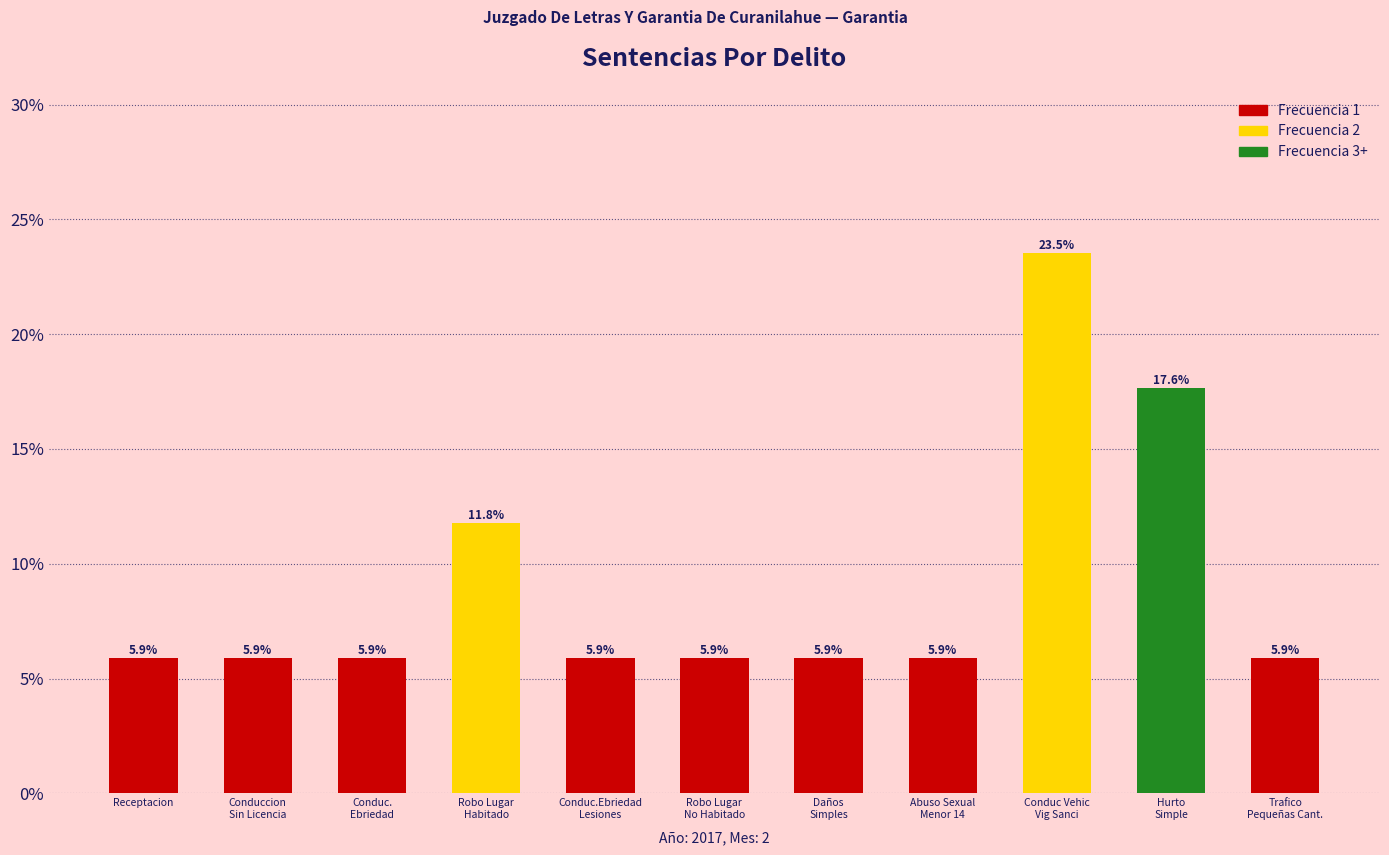

What is the label of the 1st bar from the left?

Receptacion